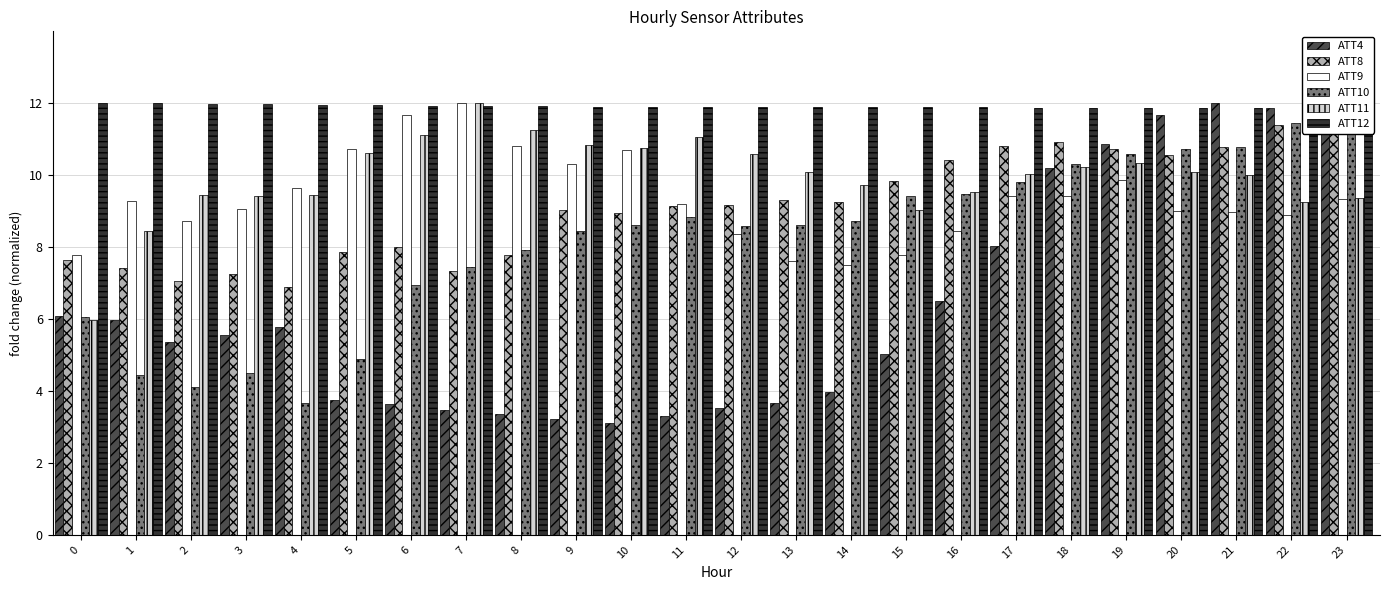

At which label does ATT10 first exceed 8?

9